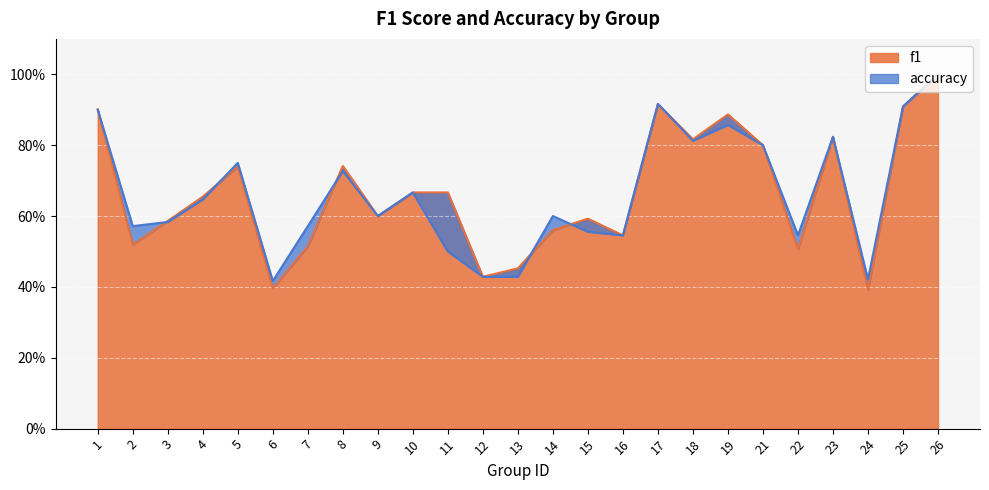

Rank the series by their average value, from lowest to highest.

accuracy, f1